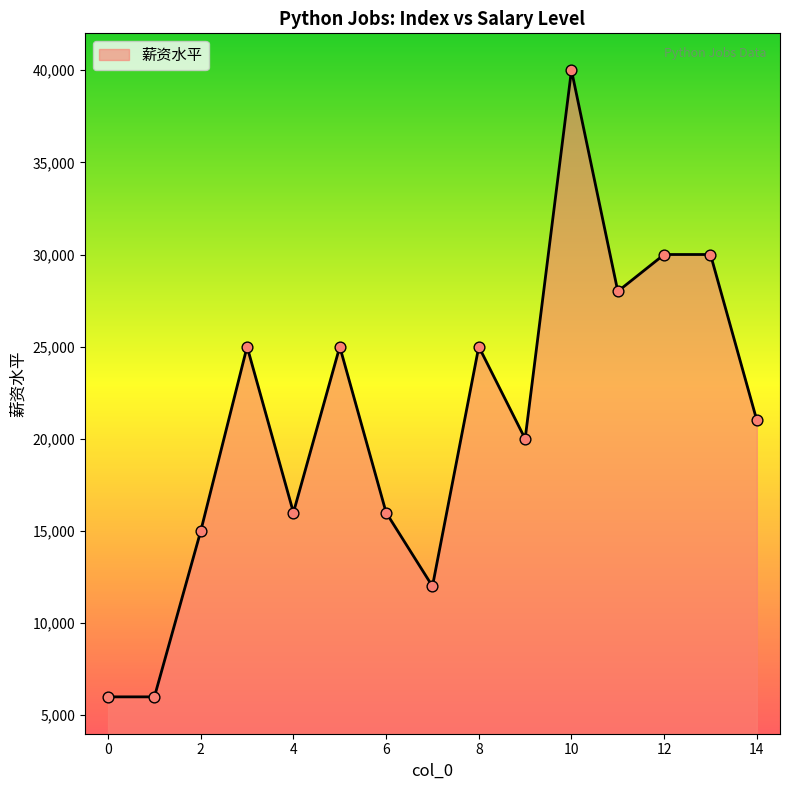

What is the maximum value shown in the chart?

40000